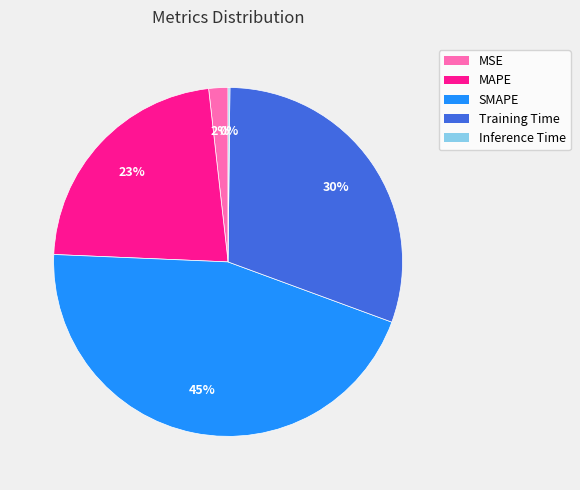

To the nearest percent, what is the difference between the largest and smallest slice percentages?

45%